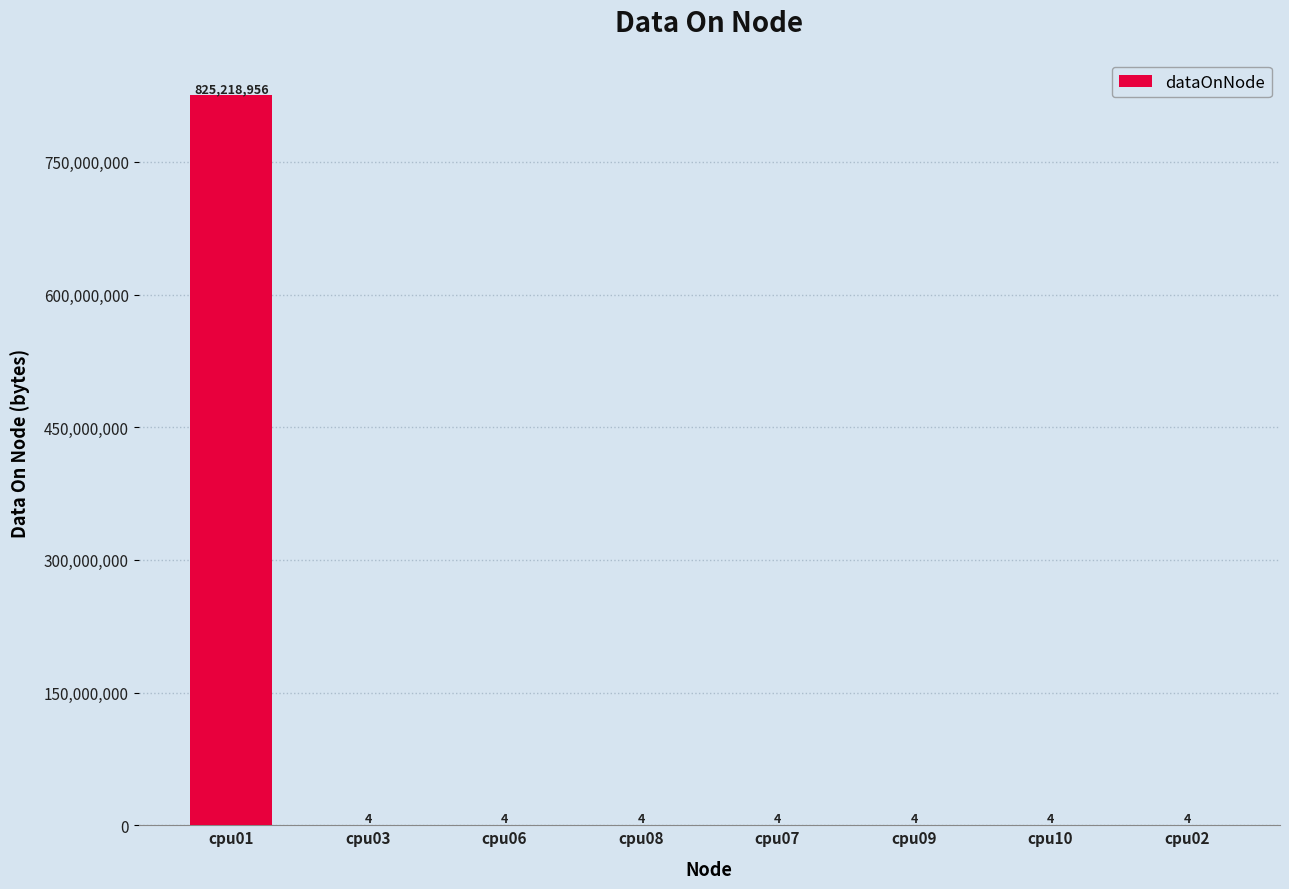

What value does the data have at cpu01, to the nearest 100?

825219000